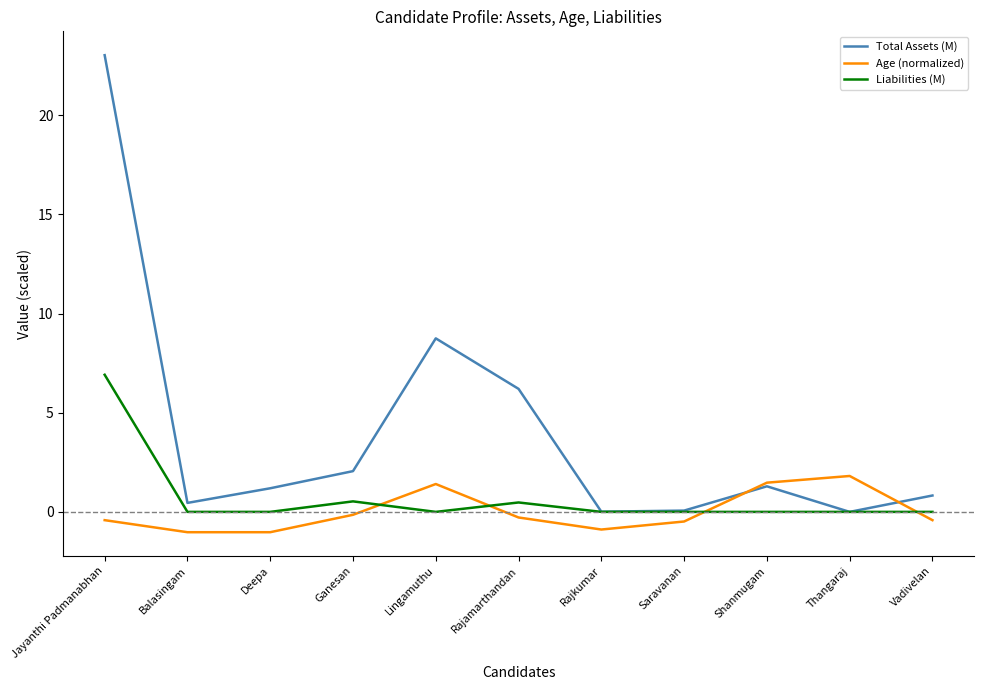

Where do Liabilities (M) and Age (normalized) first cross each other?

Ganesan and Lingamuthu